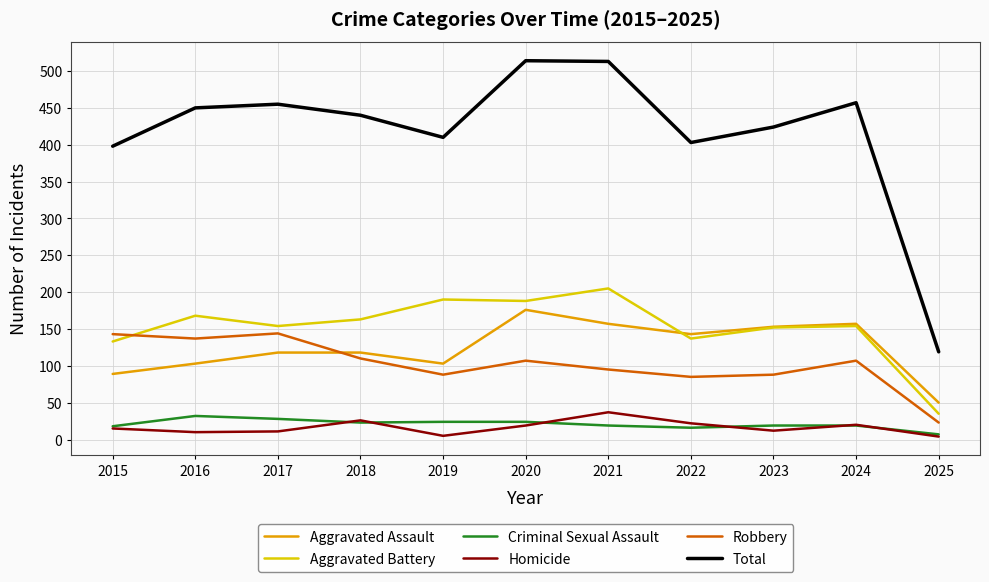

Is the value of Robbery at 2020 greater than the value of Criminal Sexual Assault at 2023?

Yes